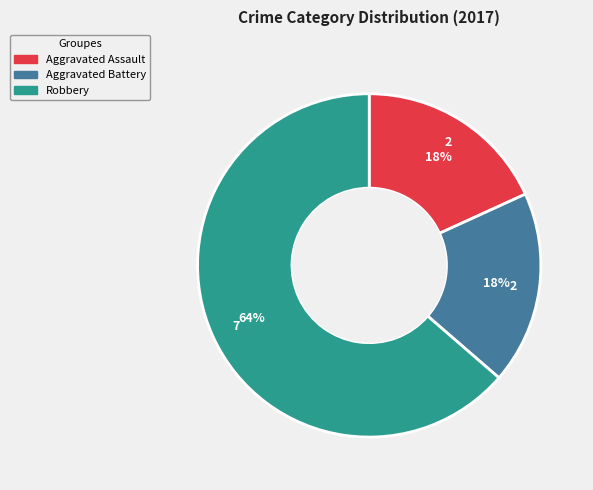

The Aggravated Battery slice represents 18% of the pie. True or false?

True